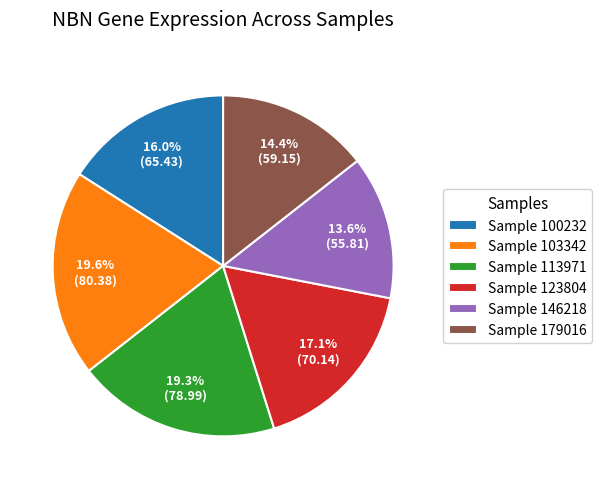

What percentage is NOT represented by Sample 103342?

80.4%